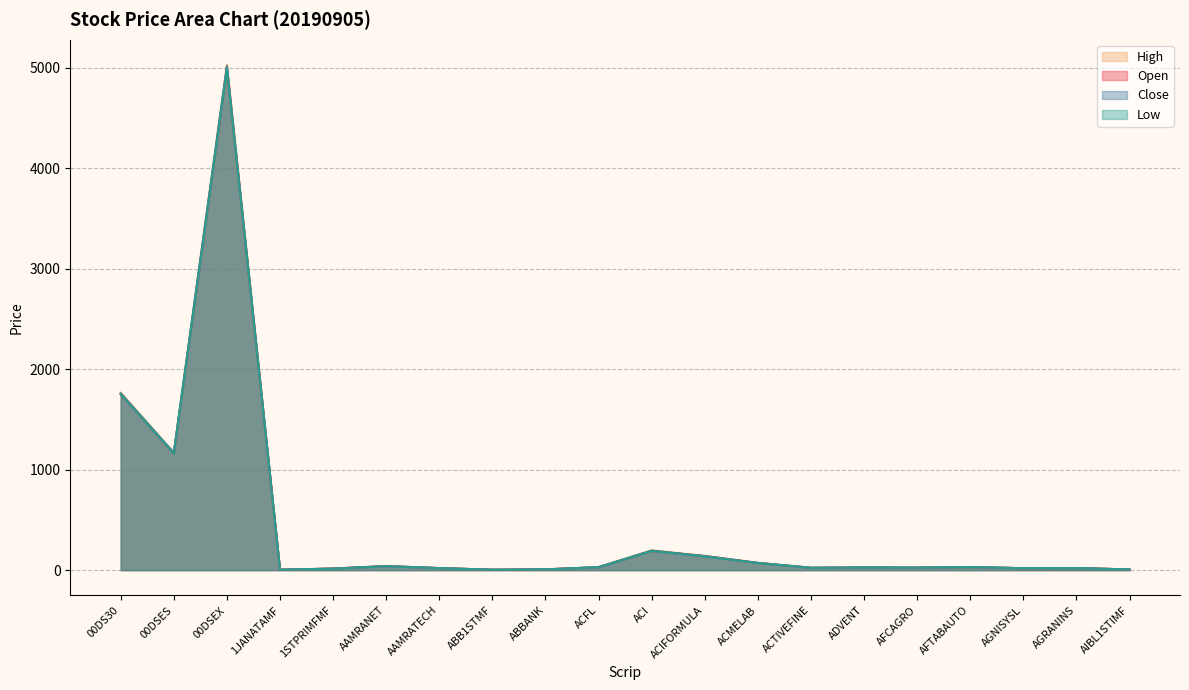

In Open, how many points are lower than both neighbors (excluding endpoints)?

6